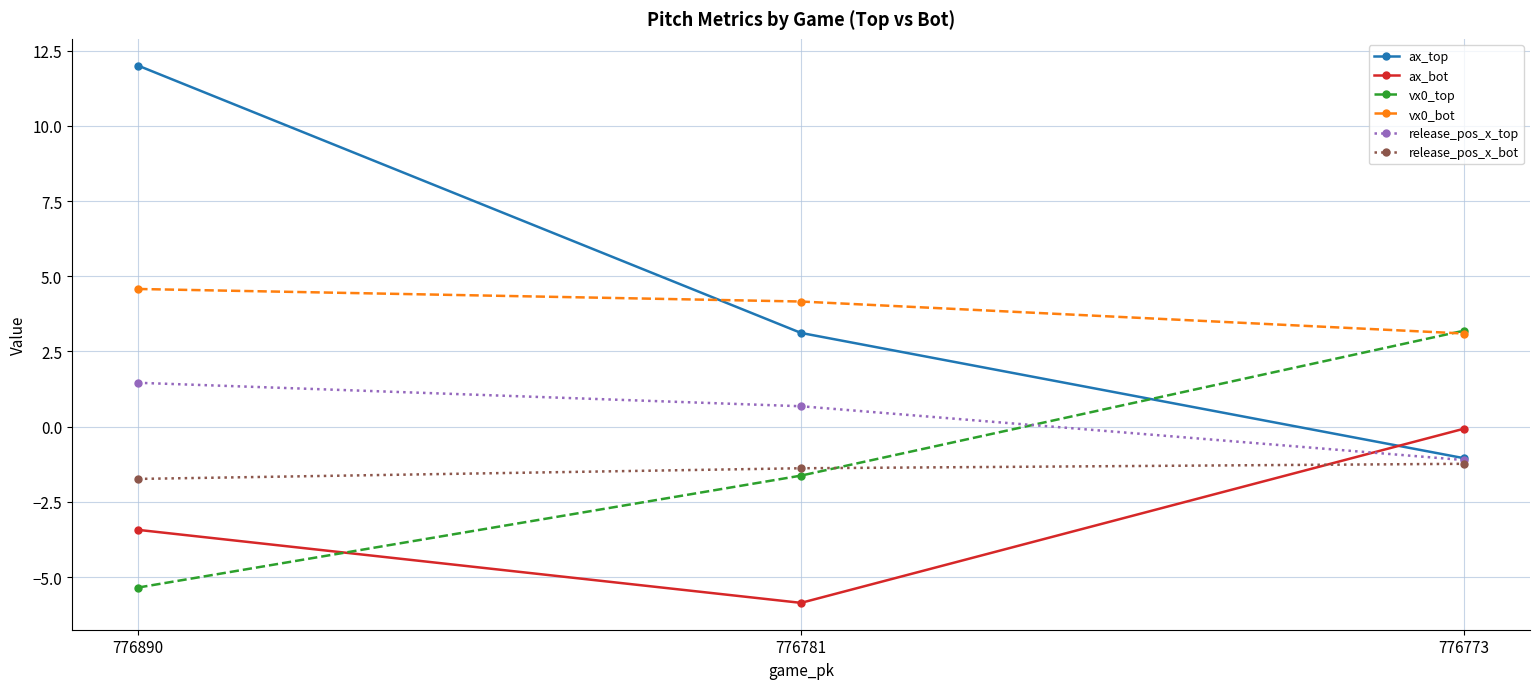

True or false: release_pos_x_bot has a value of -1.2 at 776773.

True